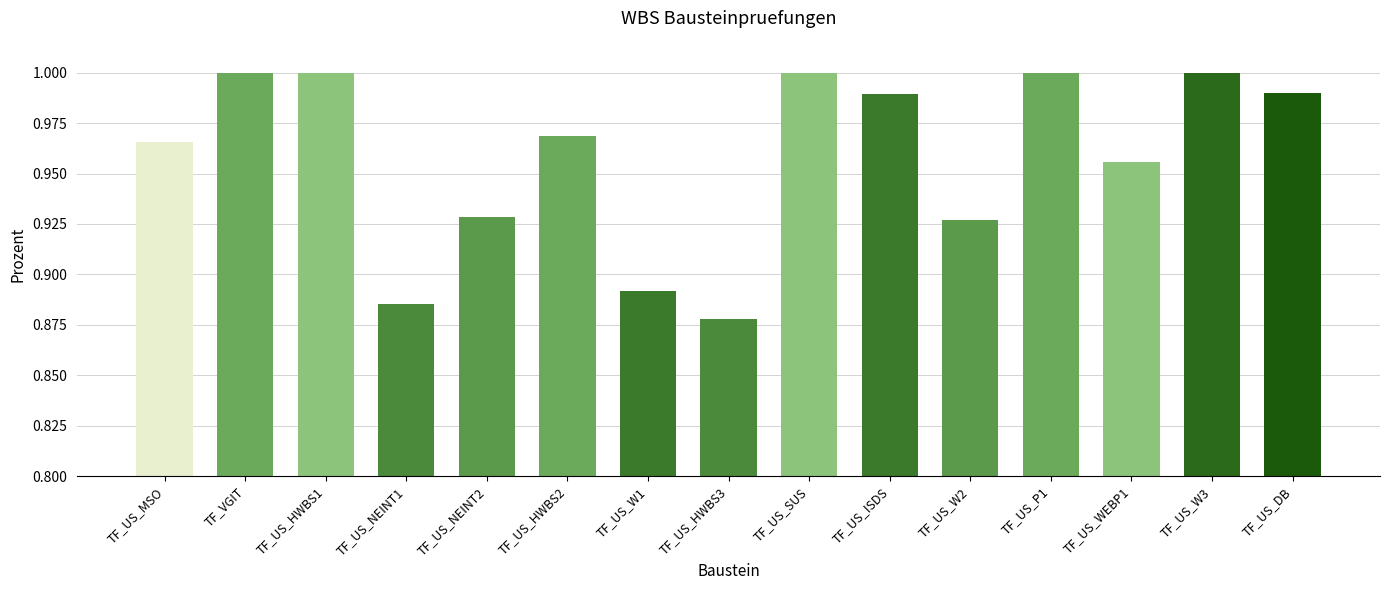

What is the label of the 10th bar from the left?

TF_US_ISDS